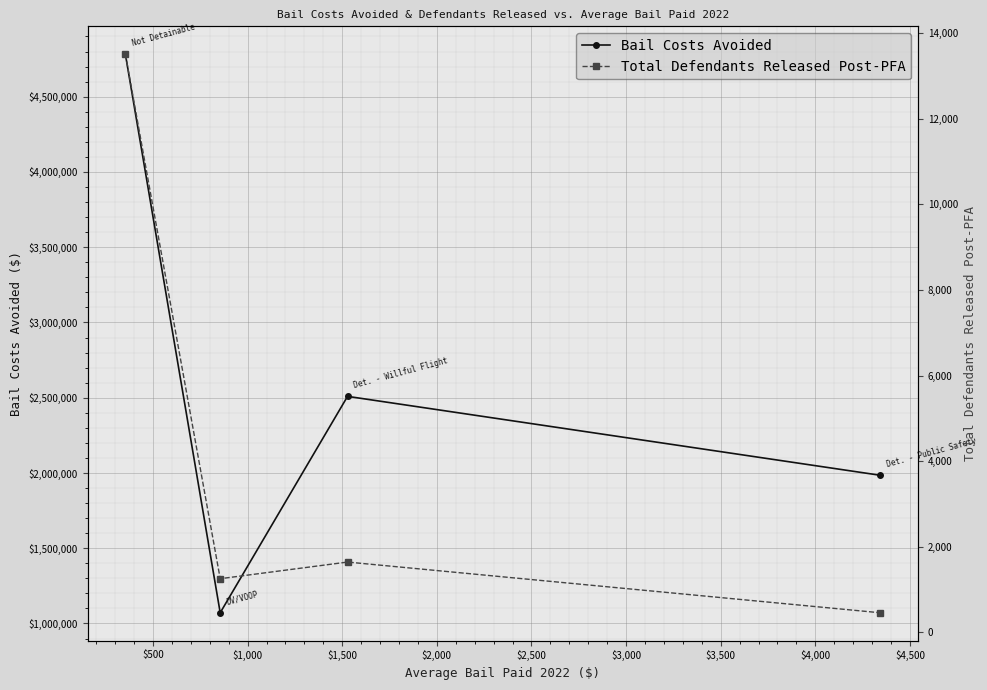

What is the maximum value for Bail Costs Avoided?

4781832